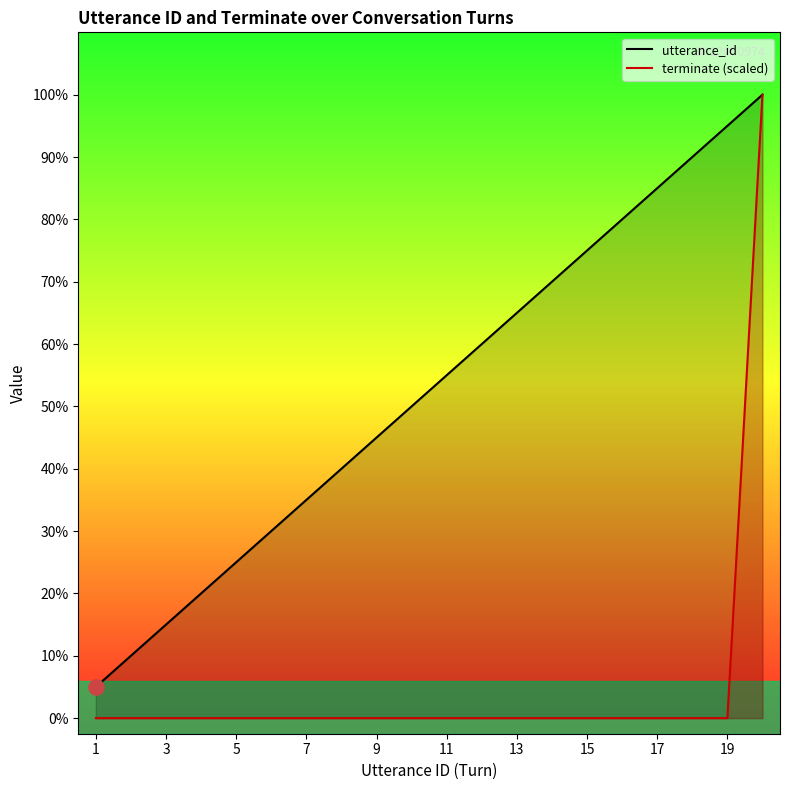

Which series contains the highest Y value?

utterance_id